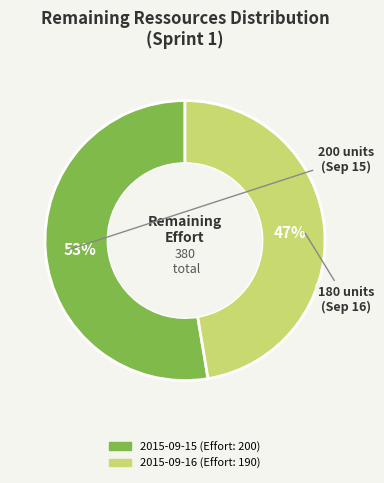

Does any single category account for the majority?

Yes